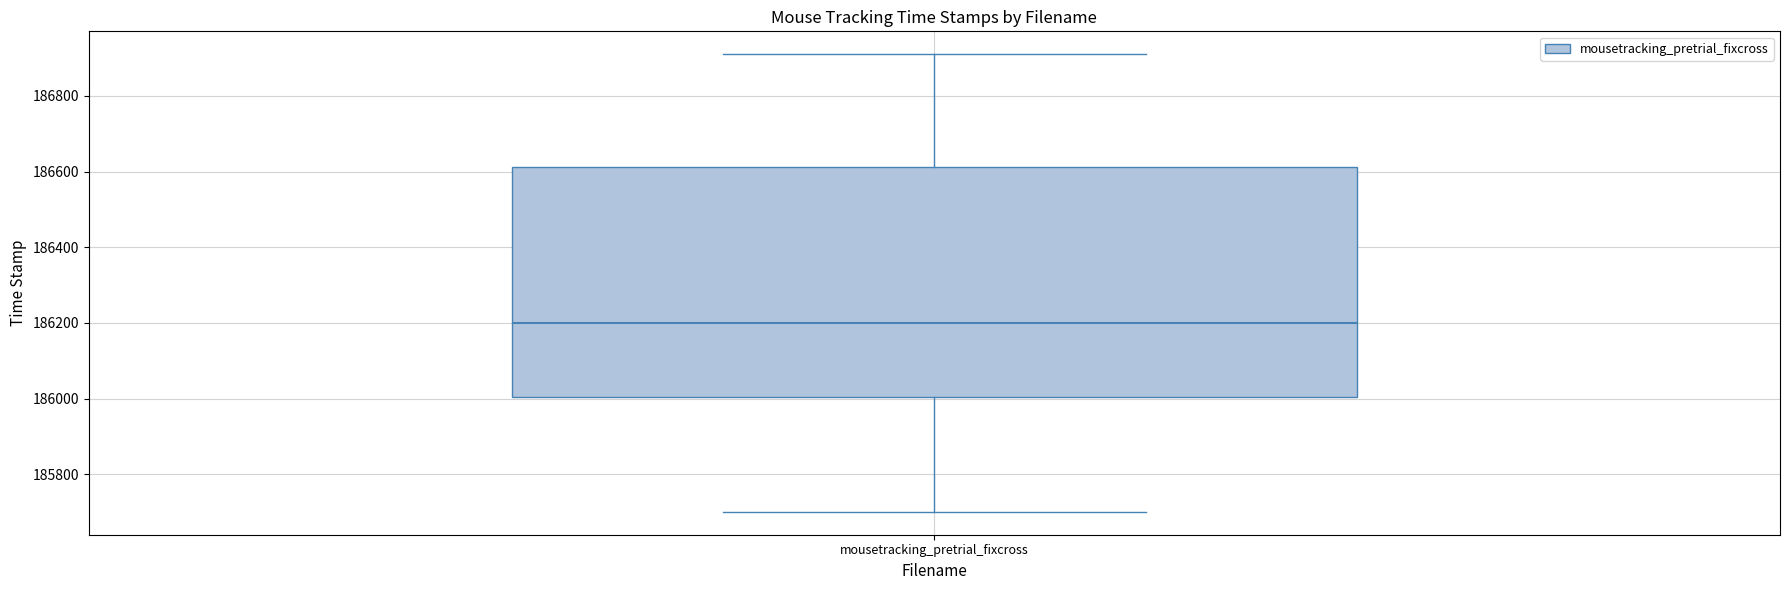

Transcribe this box plot: give where the median line is, the range the box spans, and where the two whiskers end, as read against the y-axis. The values are not printed on the chart, so give them approximately, as read against the axis.

median 186200, box 186000 to 186620, whiskers 185700 to 186900